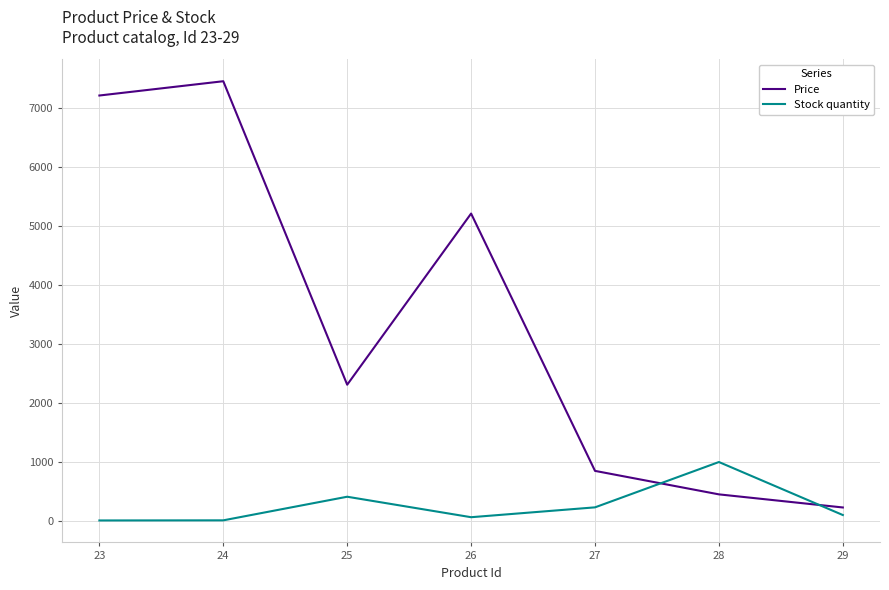

What is the minimum value for Stock quantity?

10.0